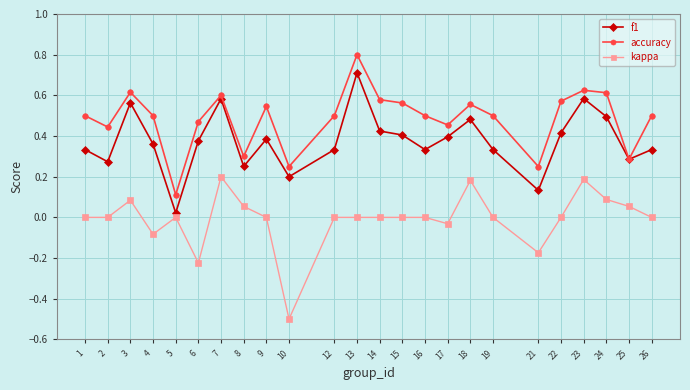

Which series changed the most between 22 and 23?

kappa